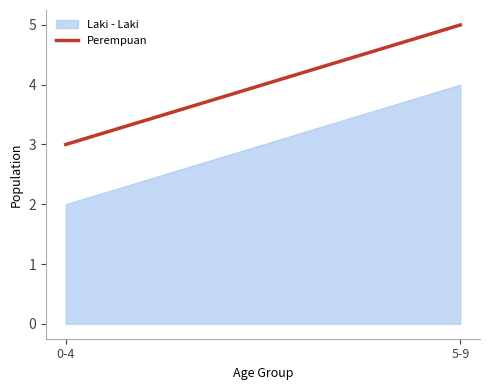

What is the change in value from 0-4 to 5-9?

+2